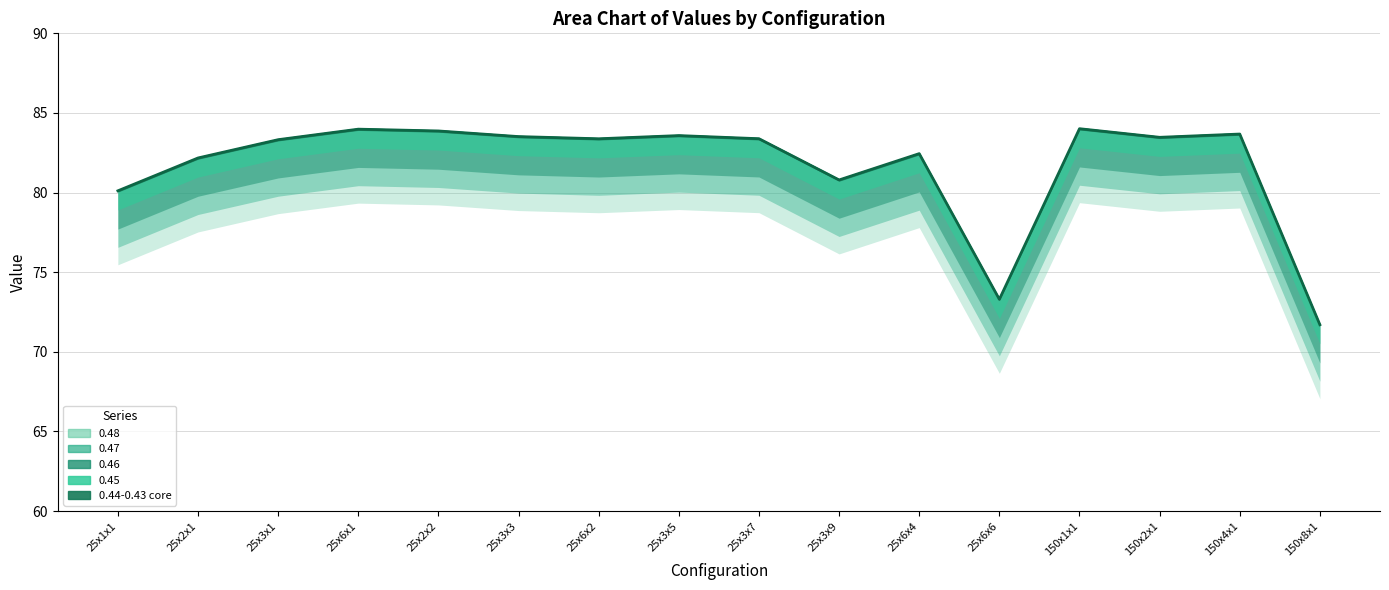

How many values exceed 83?

10